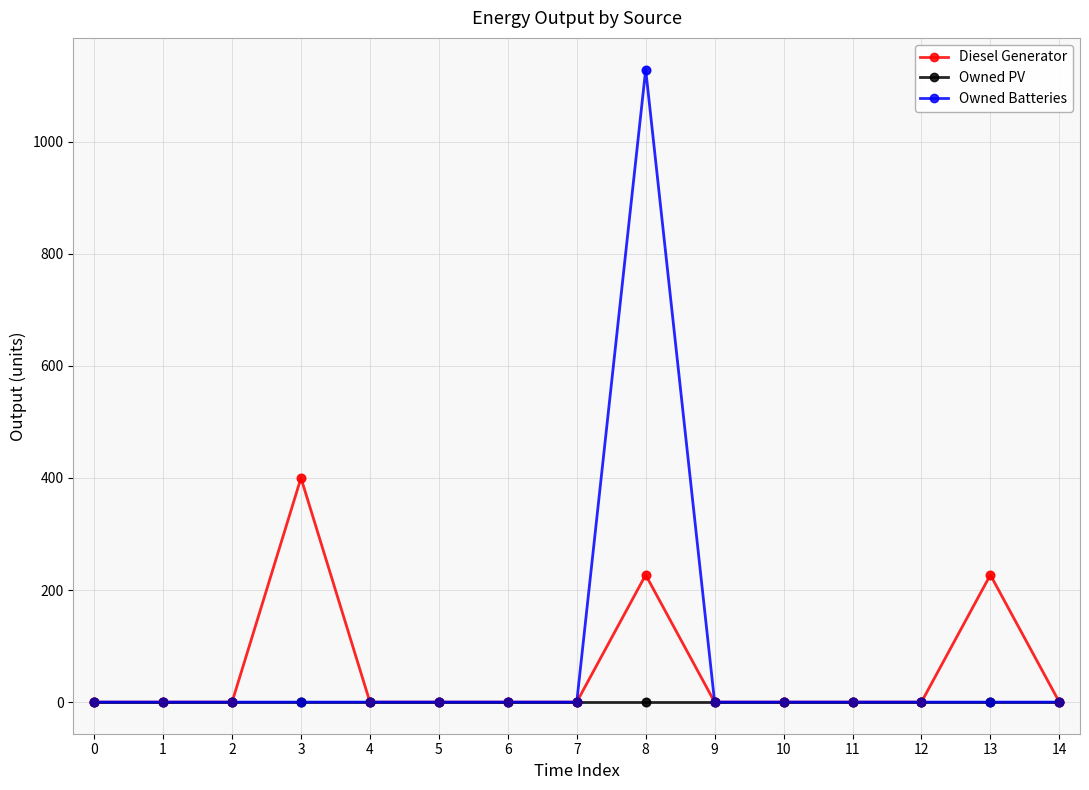

At which category is the sum across all series the highest?

8